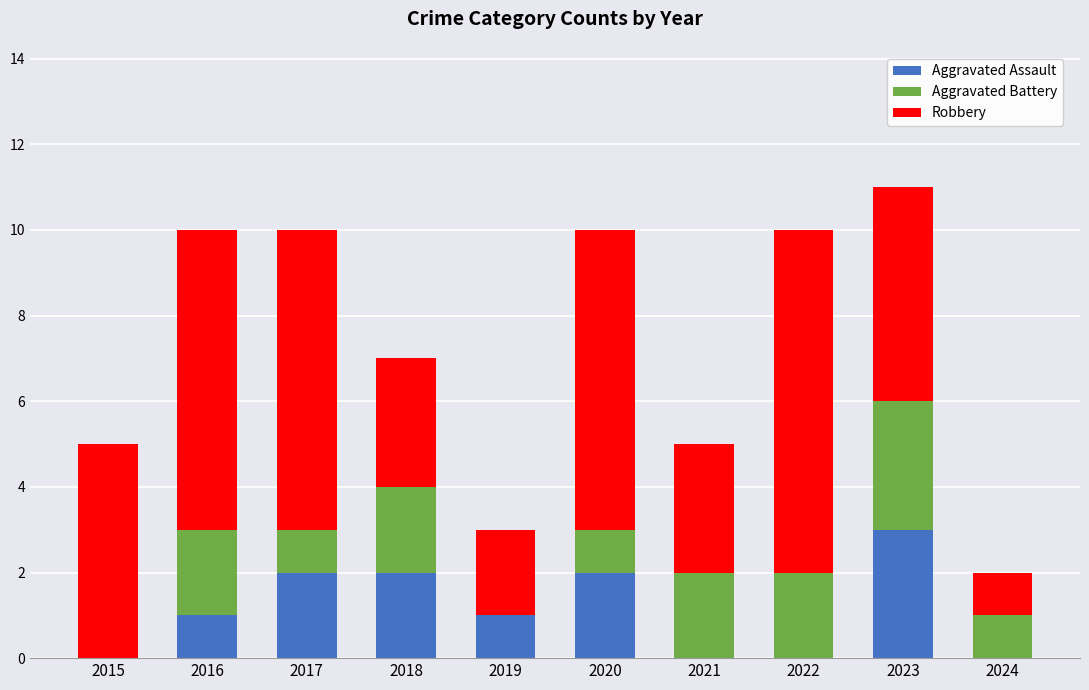

What are all the series names shown in the legend?

Aggravated Assault, Aggravated Battery, Robbery